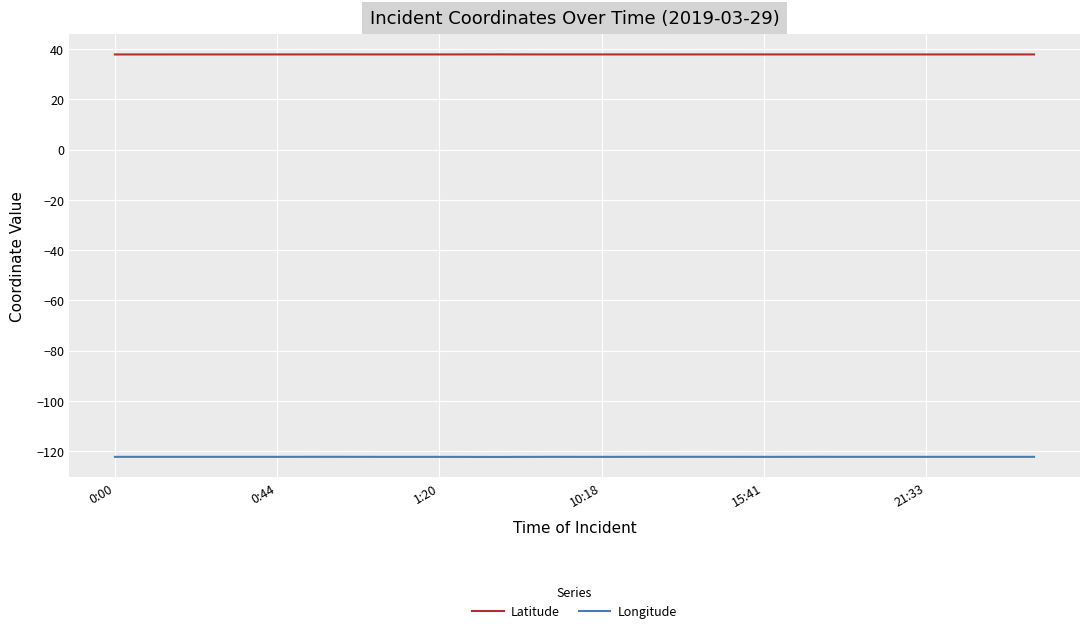

List the series in order of their peak value, highest first.

Latitude, Longitude